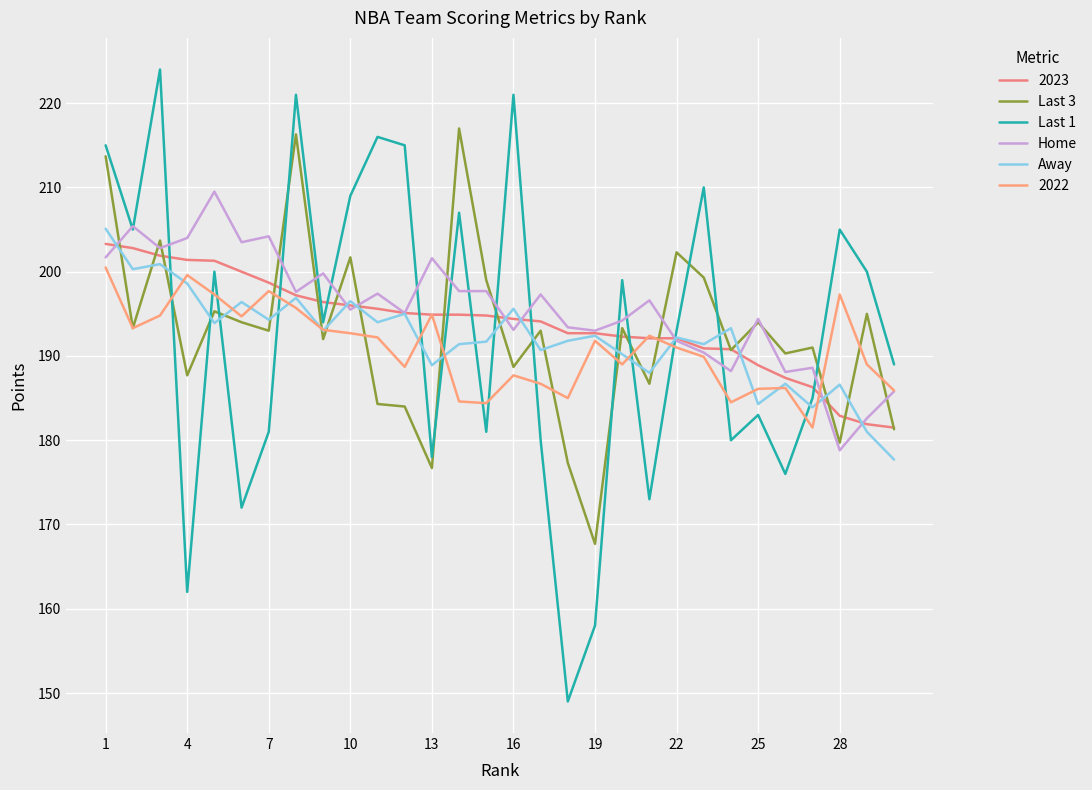

How many times do Home and Away cross each other?

9